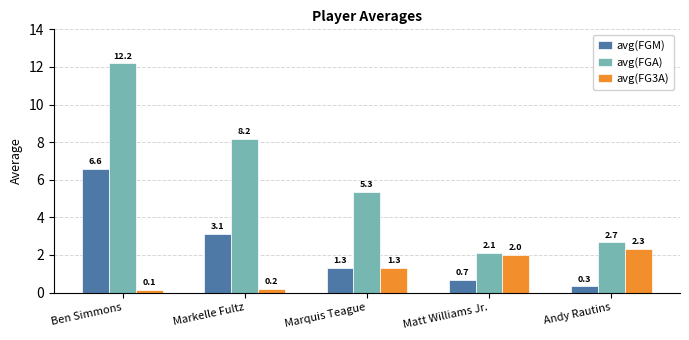

What is the difference between the avg(FGM) values at Ben Simmons and Markelle Fultz?

3.5